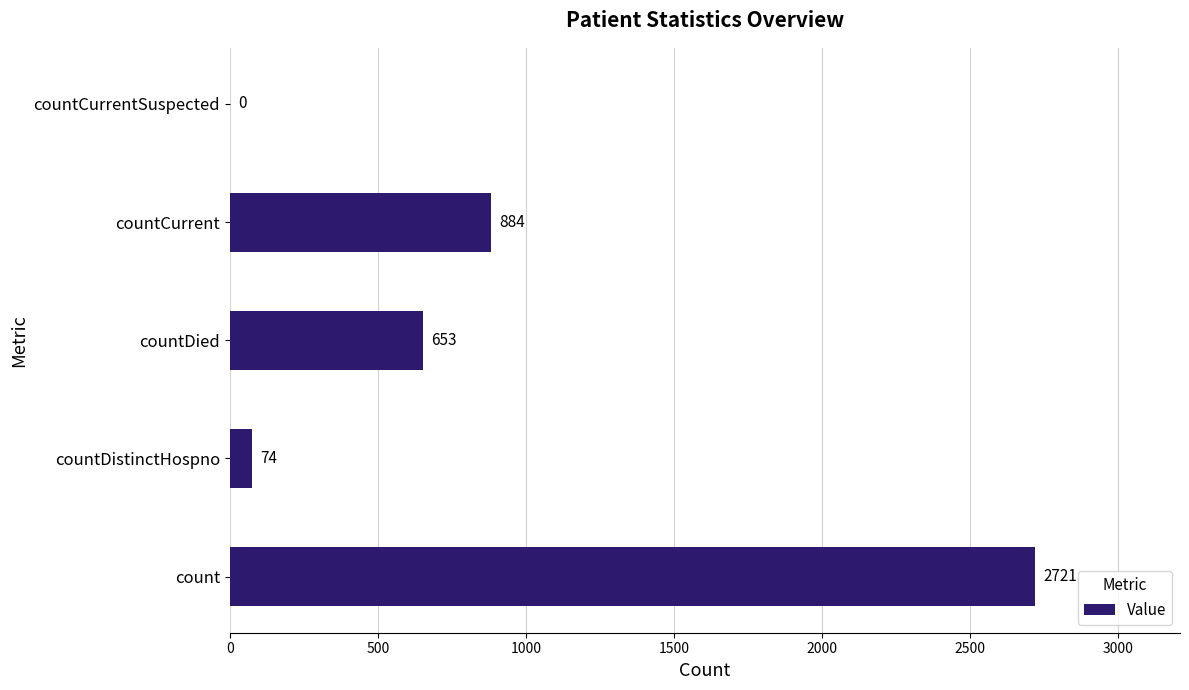

What is the sum of all values?

4332